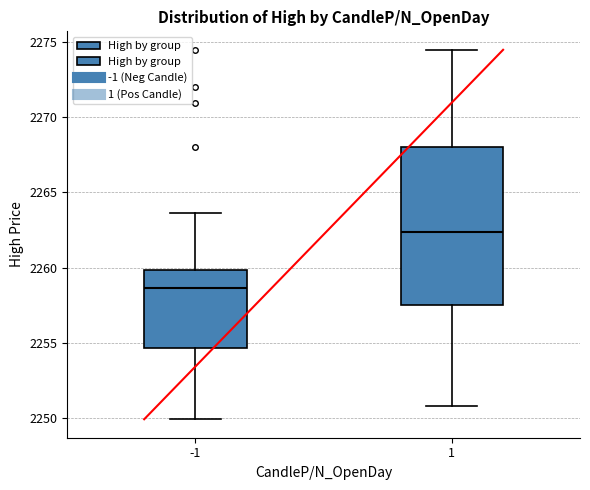

Reading left to right, read every box against the y-axis: the position of its median line, the range the box covers, and the ends of its whiskers. The values are not printed on the chart, so give them approximately, as read against the axis.

-1: median 2258.5, box 2254.5 to 2260.0, whiskers 2250.0 to 2263.5
1: median 2262.5, box 2257.5 to 2268.0, whiskers 2251.0 to 2274.5